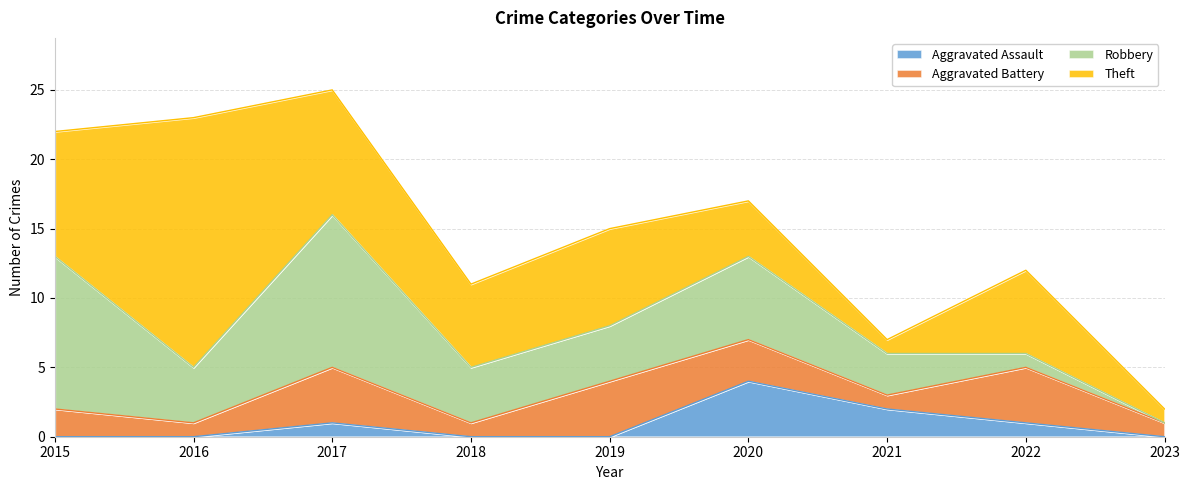

What is the maximum value for Aggravated Assault?

4